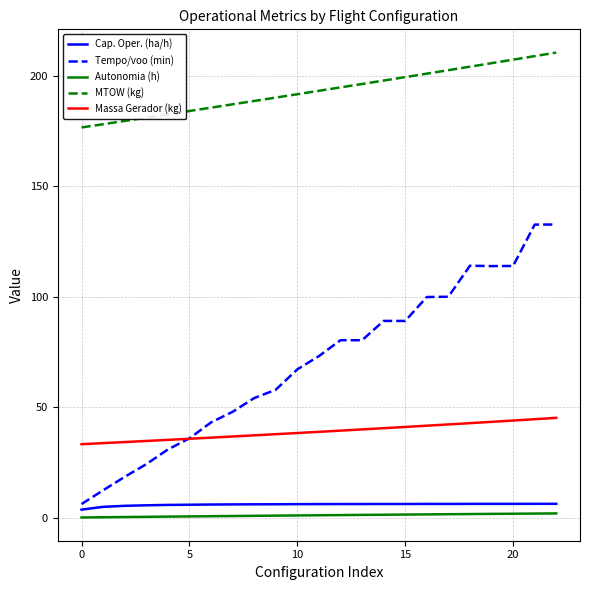

Which series has the largest total across all categories?

MTOW (kg)